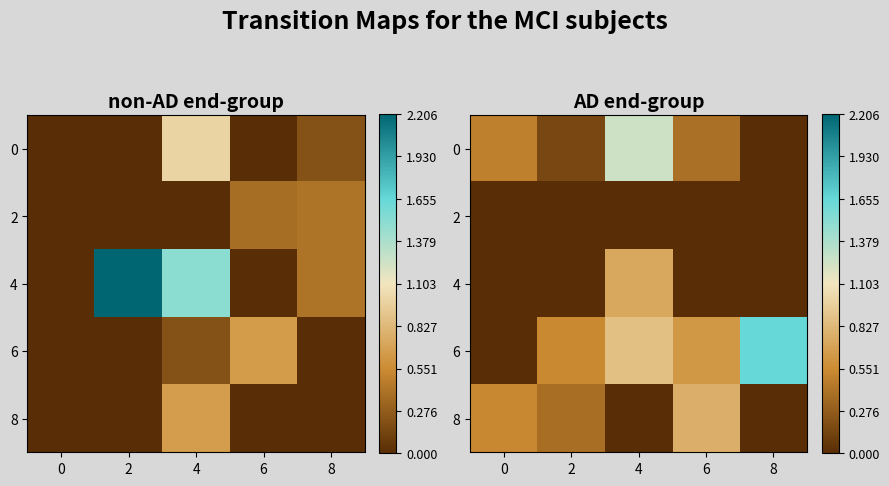

At 8, list the series in order from largest to smallest.

6, 0, 2, 4, 8